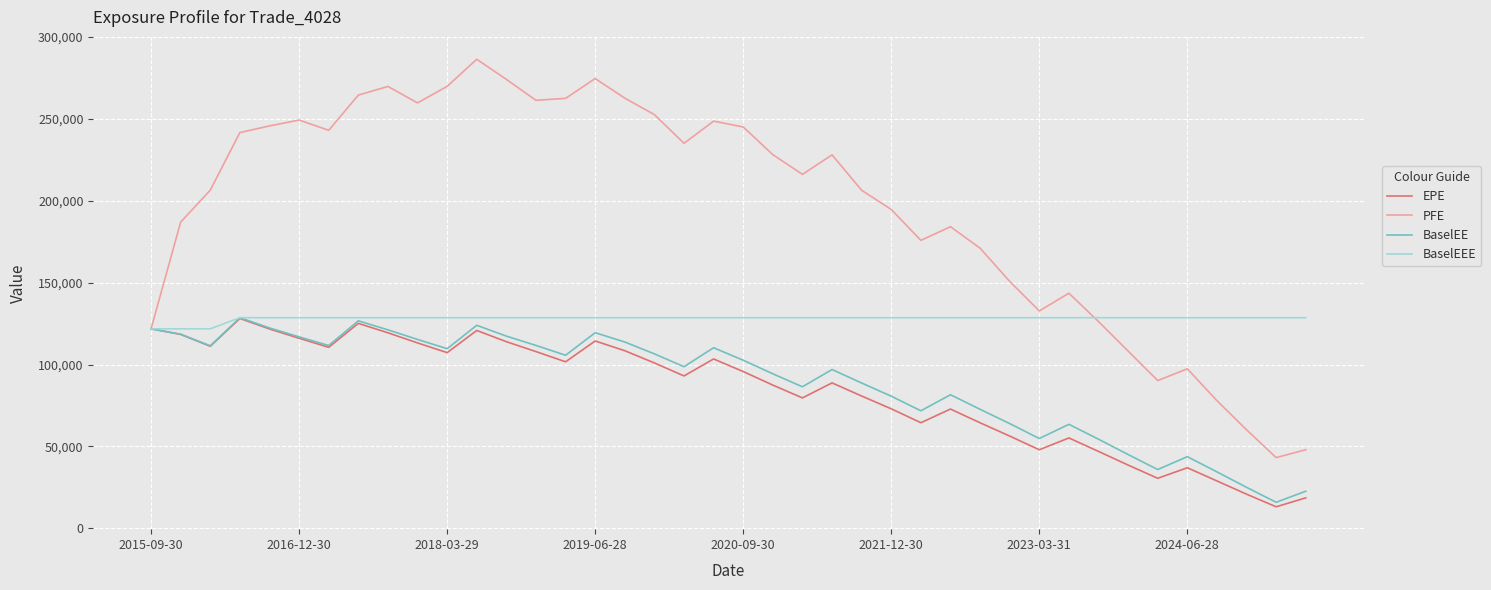

What is the maximum value shown in the chart?

286414.0